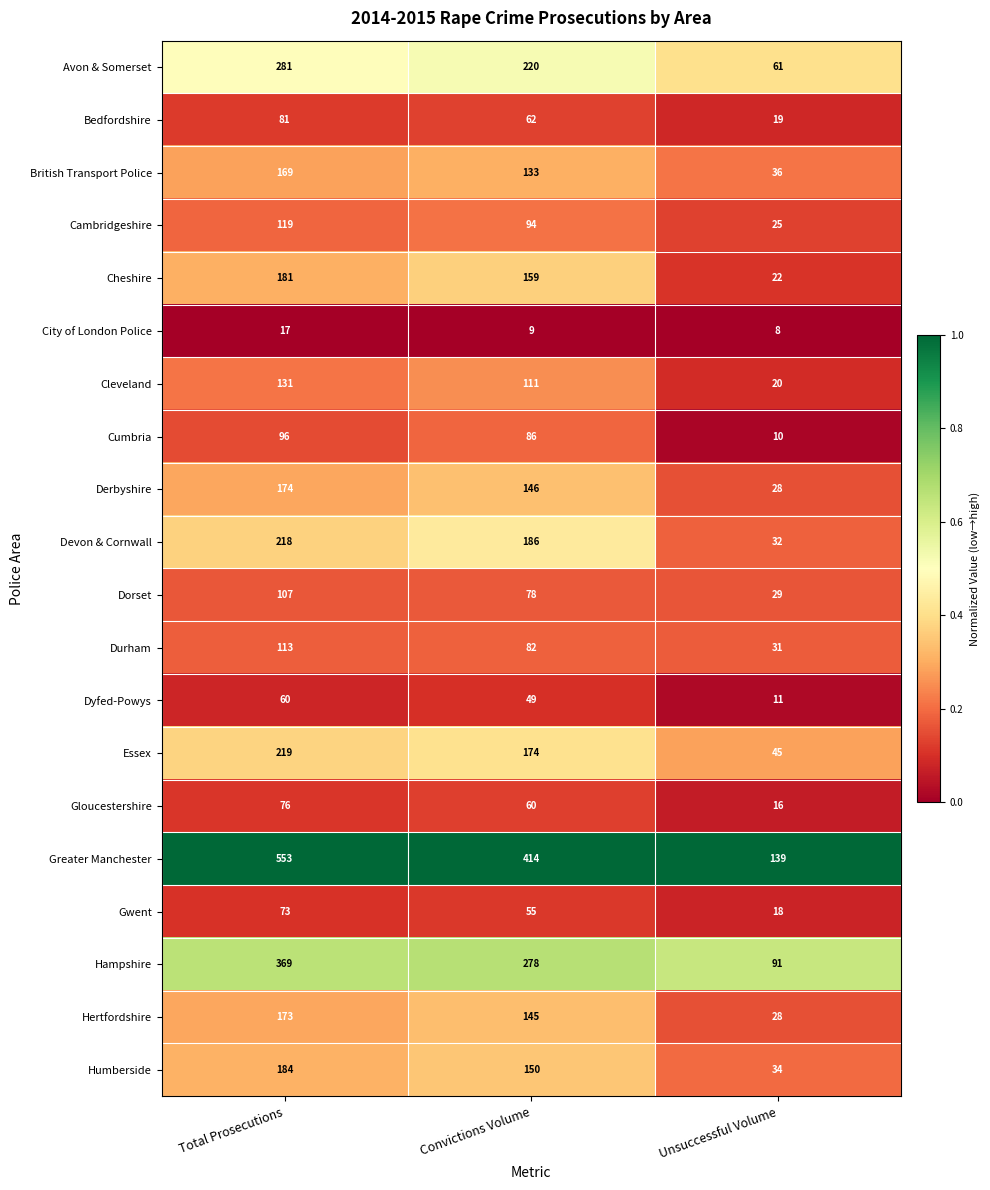

What is the difference between the highest and lowest values at Total Prosecutions?

536